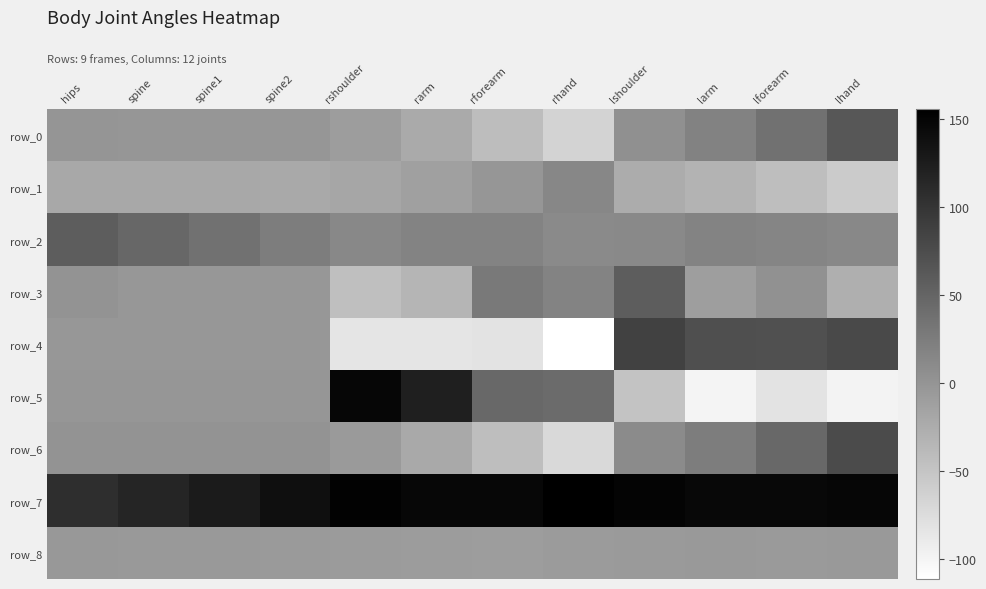

List the labels in order of row_2 value, smallest first.

rhand, lshoulder, rshoulder, lhand, lforearm, larm, rarm, rforearm, spine2, spine1, spine, hips